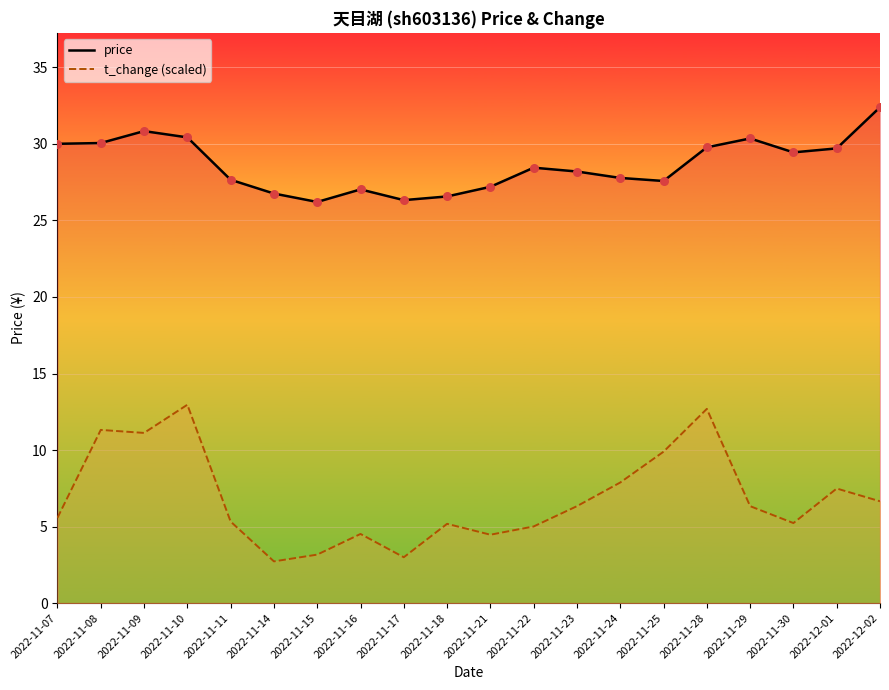

Which series contains the highest Y value?

price